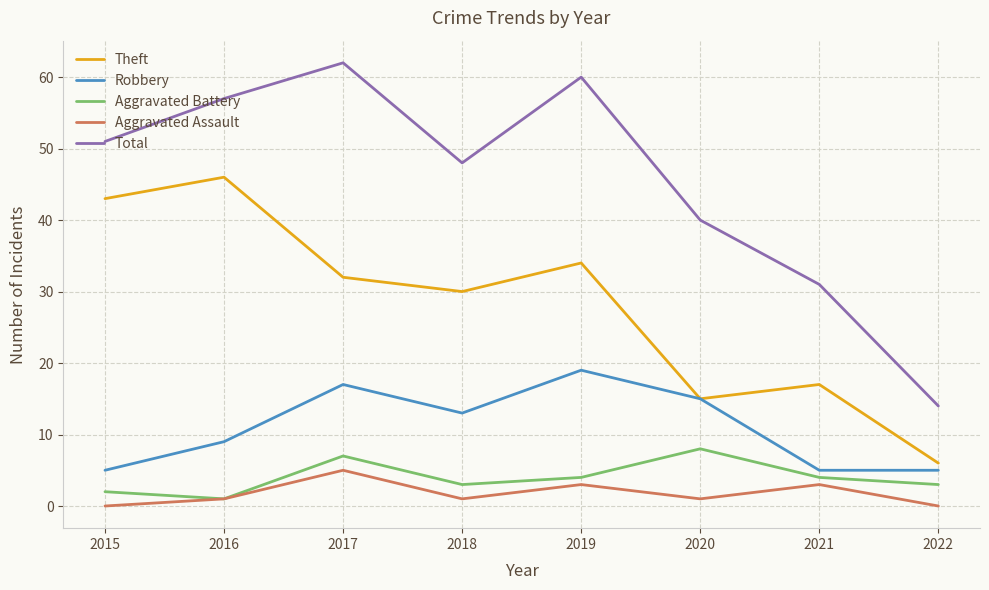

What is the average value of the Aggravated Battery series?

4